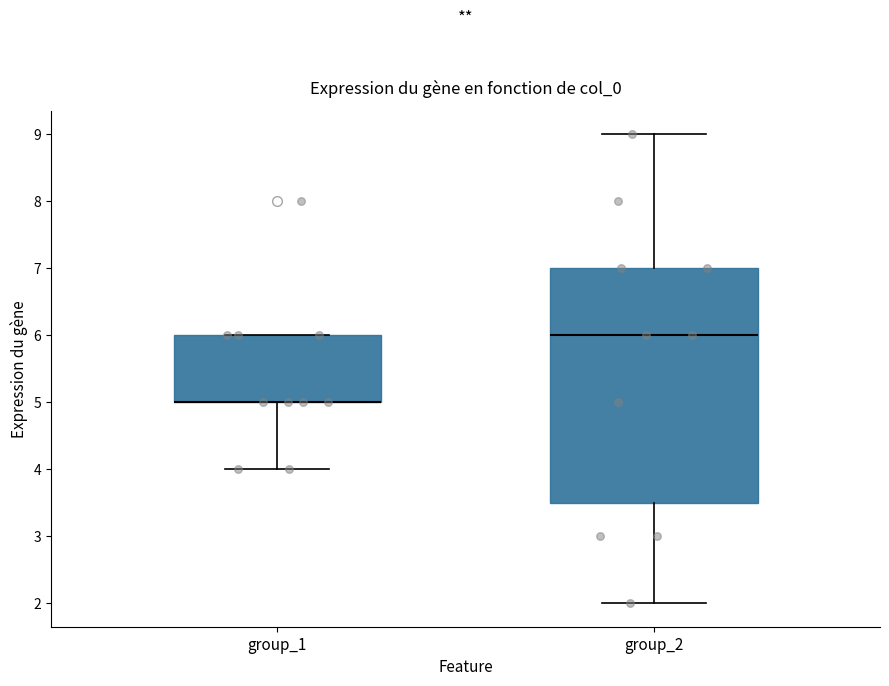

Reading left to right, read every box against the y-axis: the position of its median line, the range the box covers, and the ends of its whiskers. The values are not printed on the chart, so give them approximately, as read against the axis.

group_1: median 5.0 (drawn on the box's lower edge), box 5.0 to 6.0, whiskers 4.0 to 6.0
group_2: median 6.0, box 3.5 to 7.0, whiskers 2.0 to 9.0